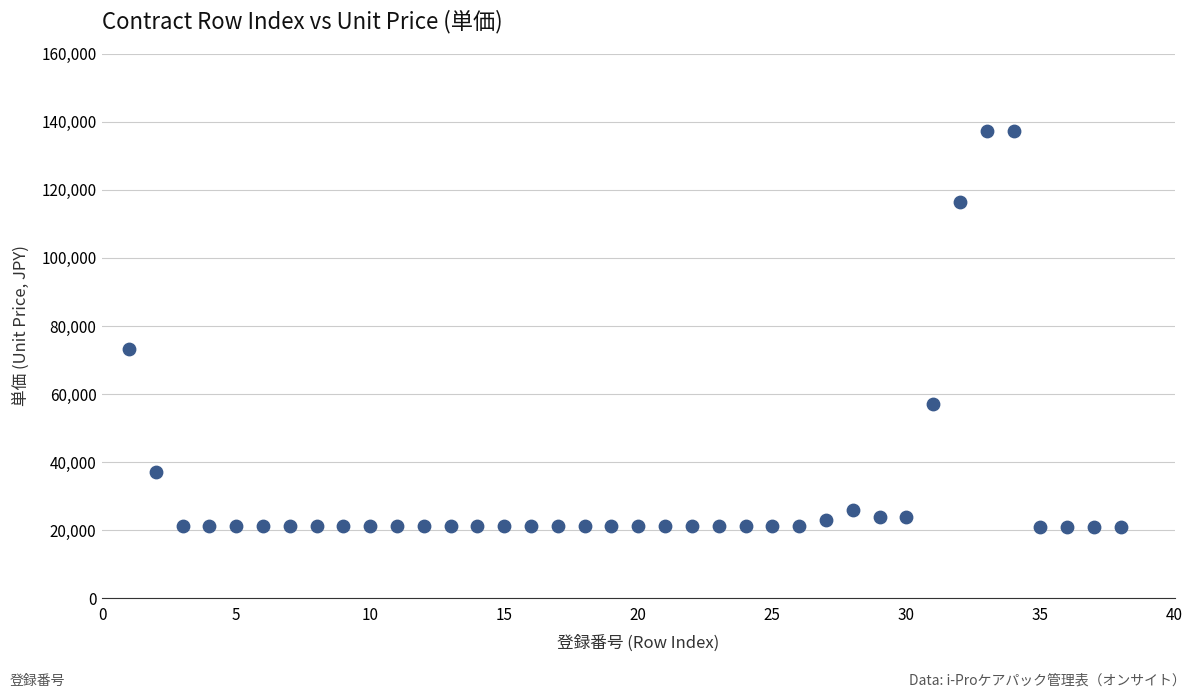

What is the range of Y values (max minus min)?

116400